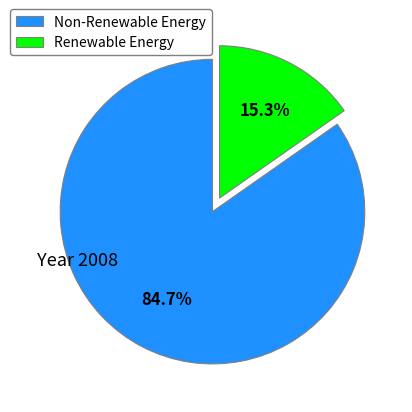

Which slice is the smallest?

Renewable Energy